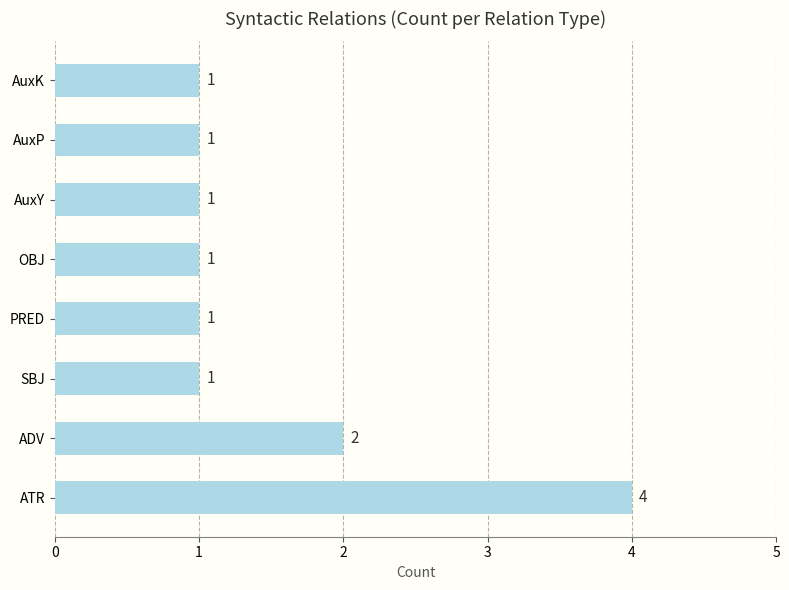

The chart shows a value of 2 at ADV. True or false?

True